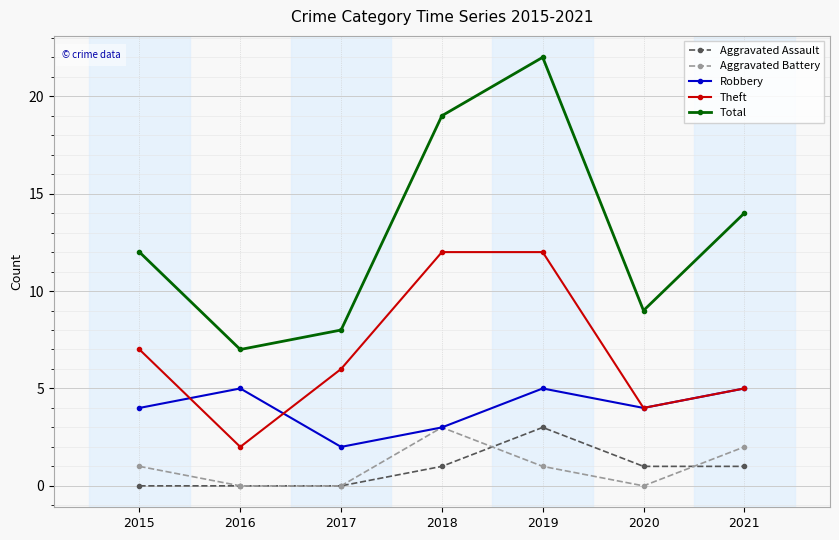

Where is the first local minimum for Theft?

2016